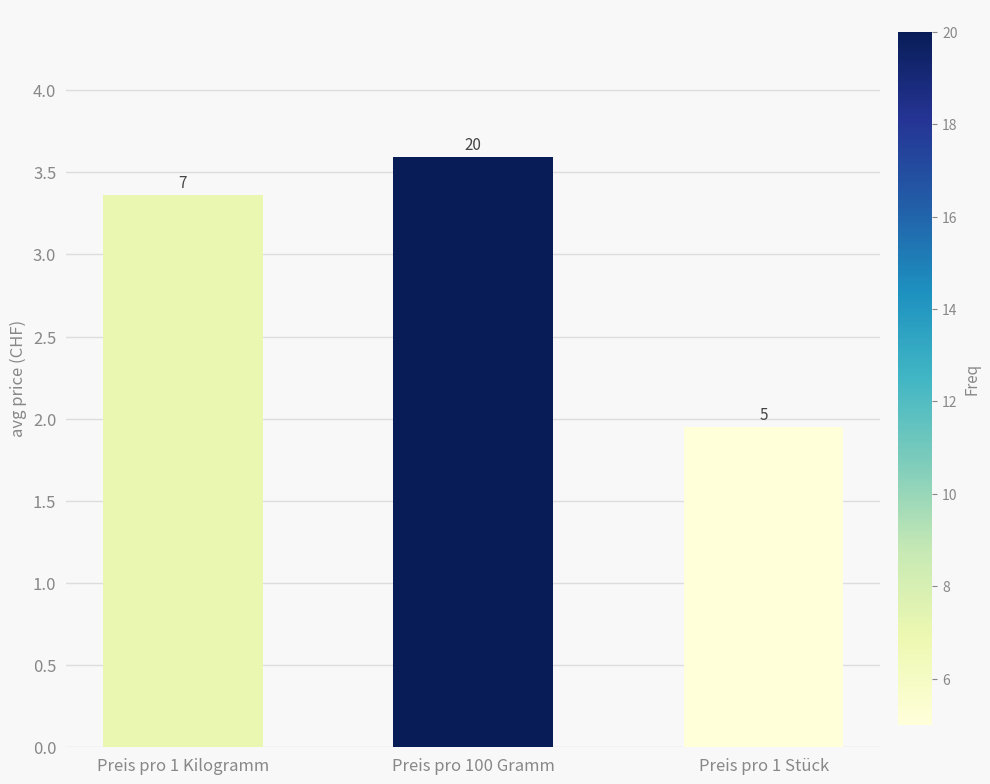

True or false: the data shows 3.6 at Preis pro 100 Gramm.

True